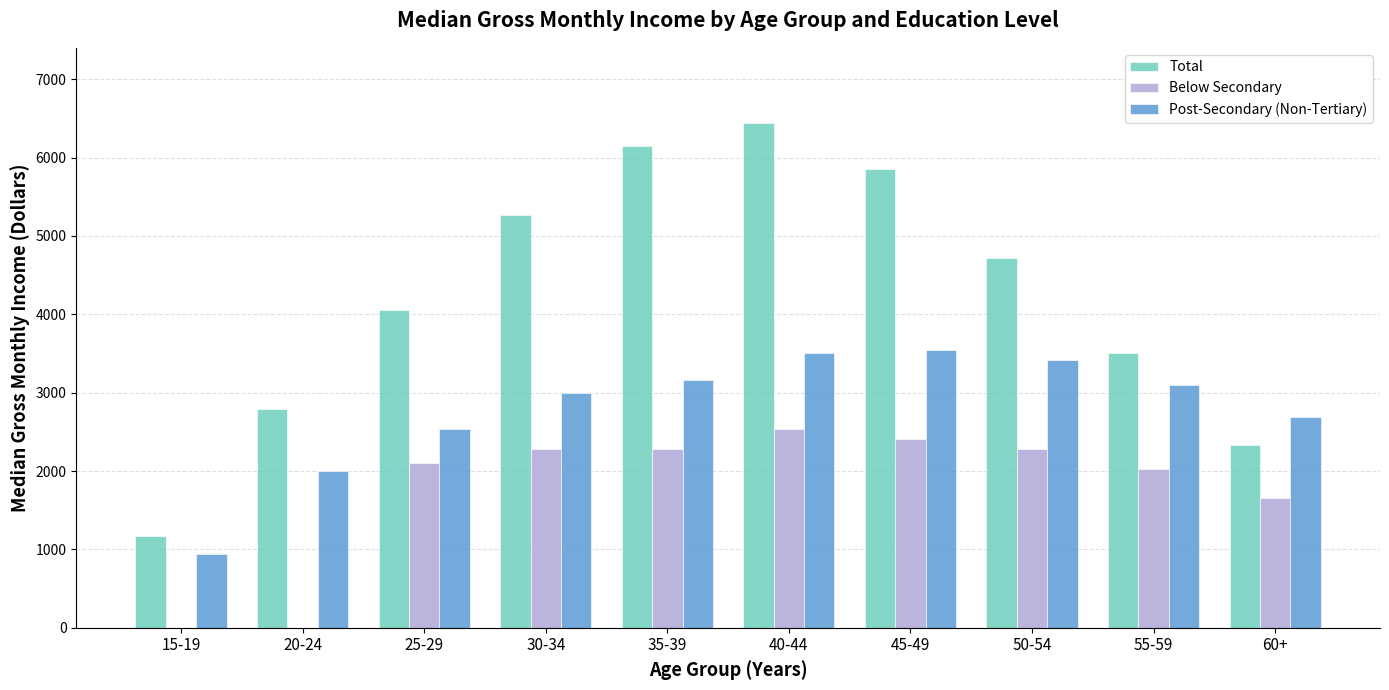

Between 40-44 and 55-59, which series saw the biggest shift?

Total